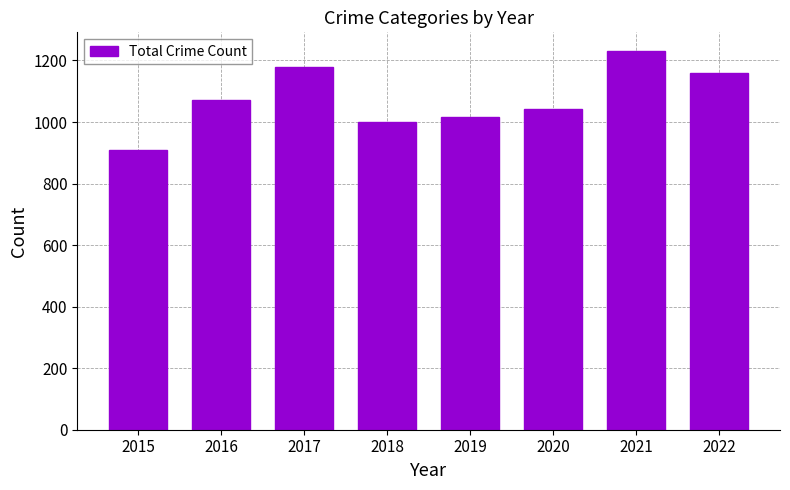

List the labels in order of value, smallest first.

2015, 2018, 2019, 2020, 2016, 2022, 2017, 2021